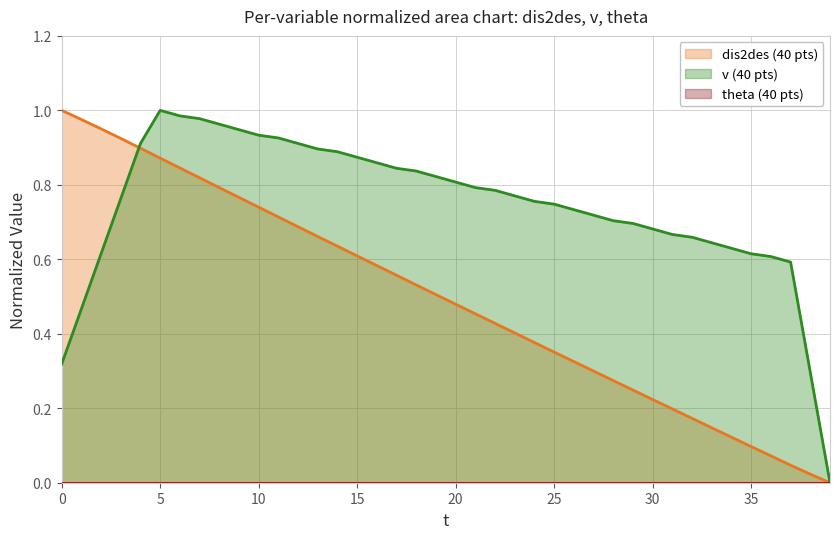

What is the difference between the maximum and minimum values in the v series?

1.0